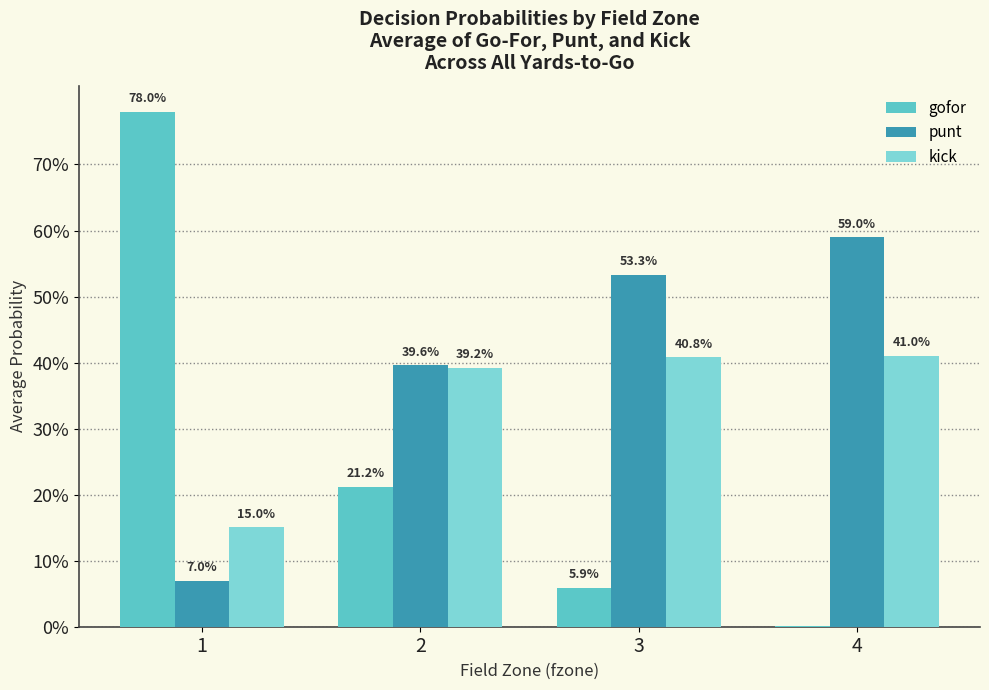

Are the bars horizontal?

No